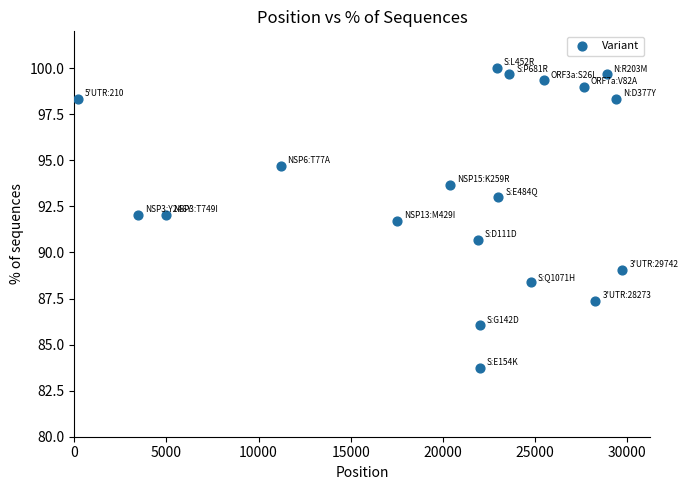

What is the range of Y values (max minus min)?

16.3